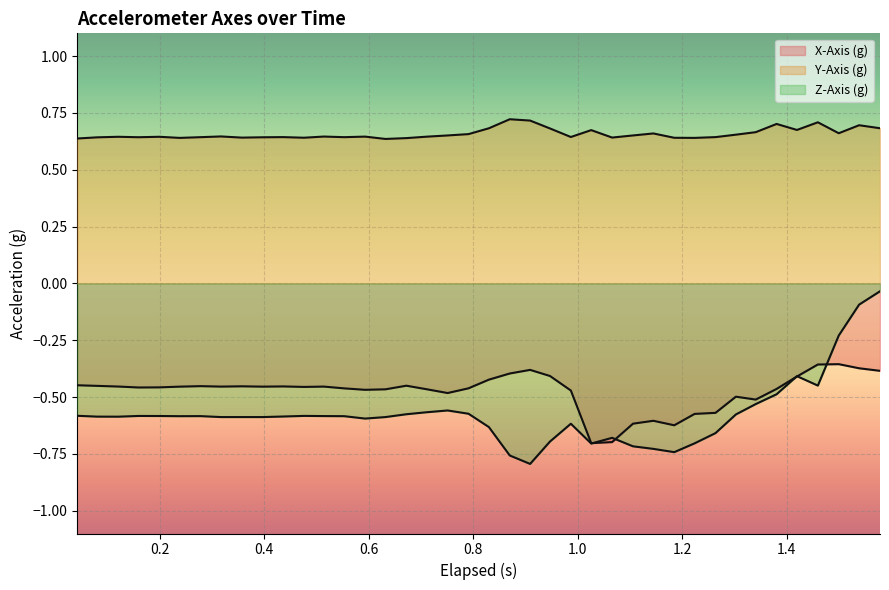

Does the chart display data point markers on the line(s)?

No